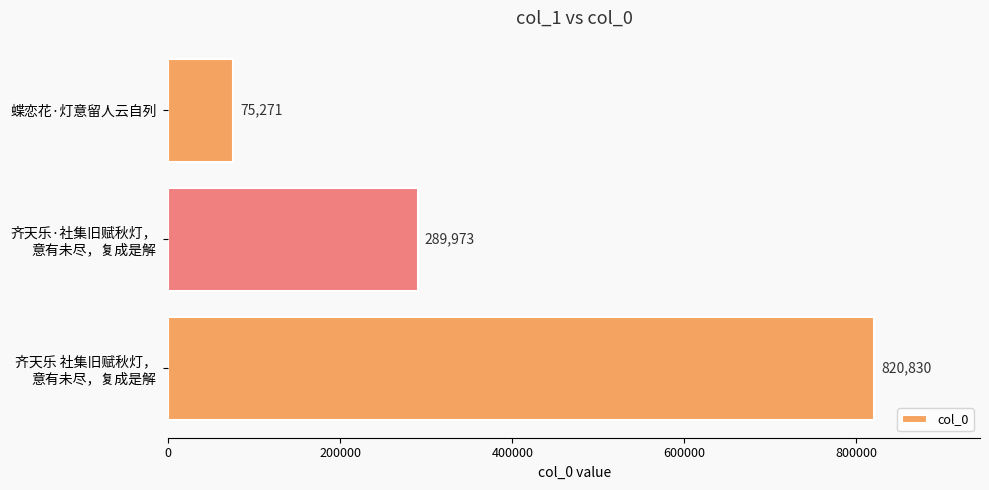

What is the average value?

395358